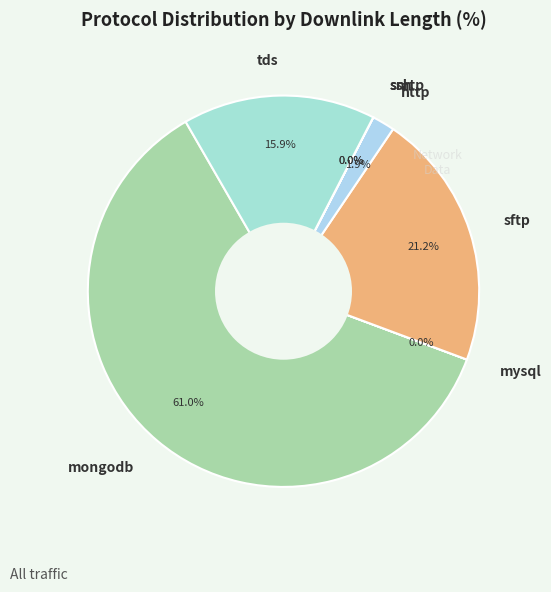

Which has a higher value, sftp or http?

sftp